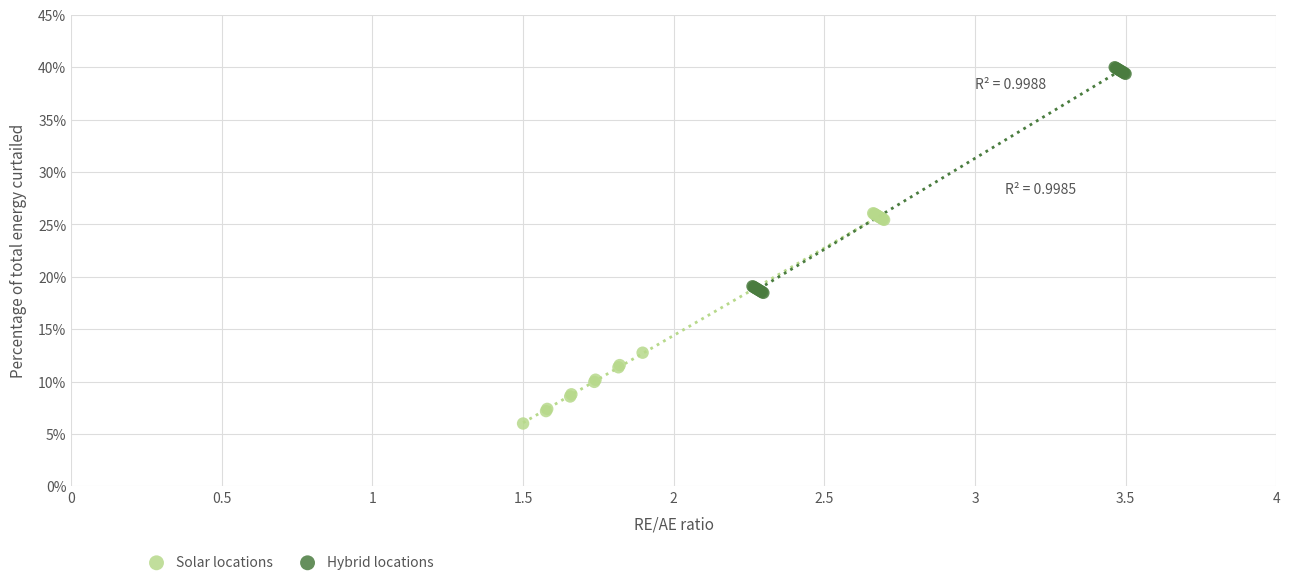

Which series contains the highest Y value?

Hybrid locations